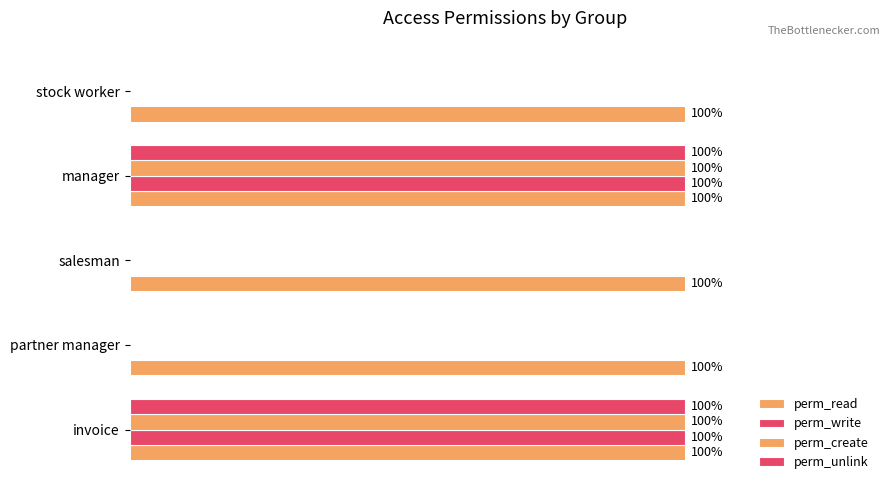

How many values in perm_write are above zero?

2